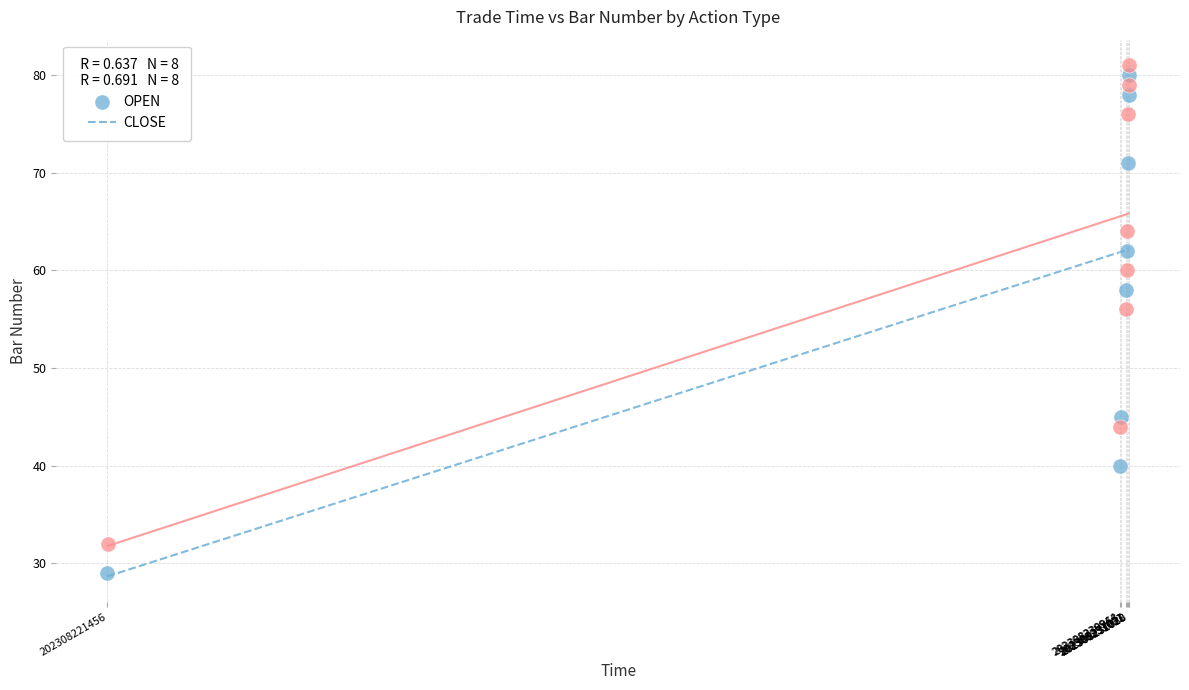

Which series has the largest Y range (max minus min)?

OPEN